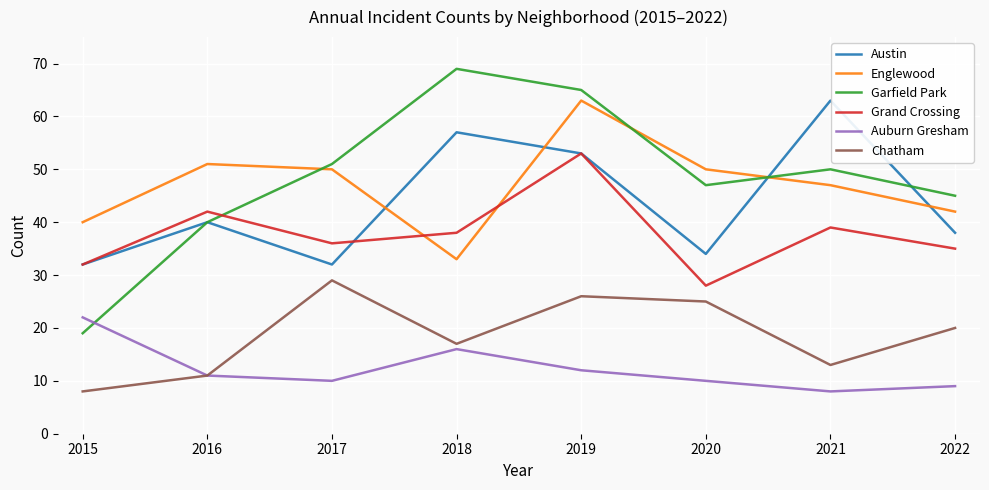

True or false: Englewood and Auburn Gresham intersect in this chart.

False